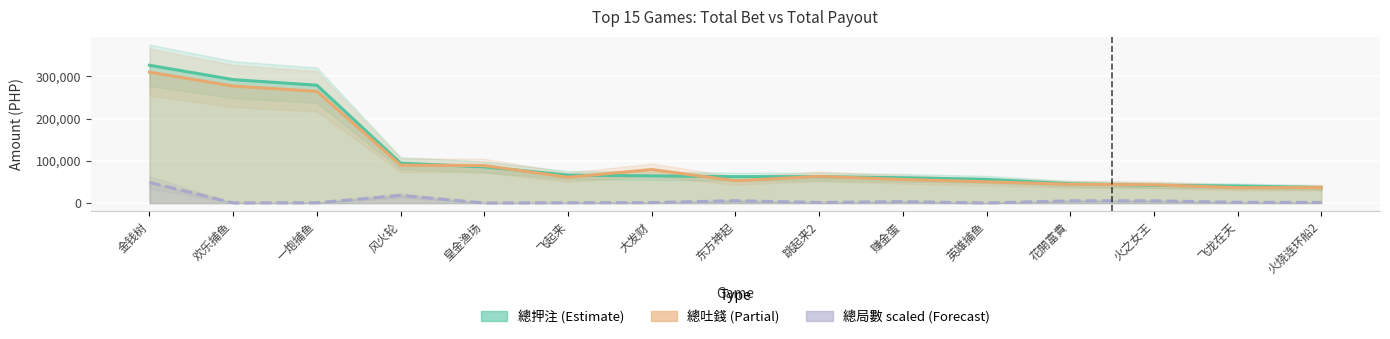

At which category does the chart reach its peak across all series?

金钱树